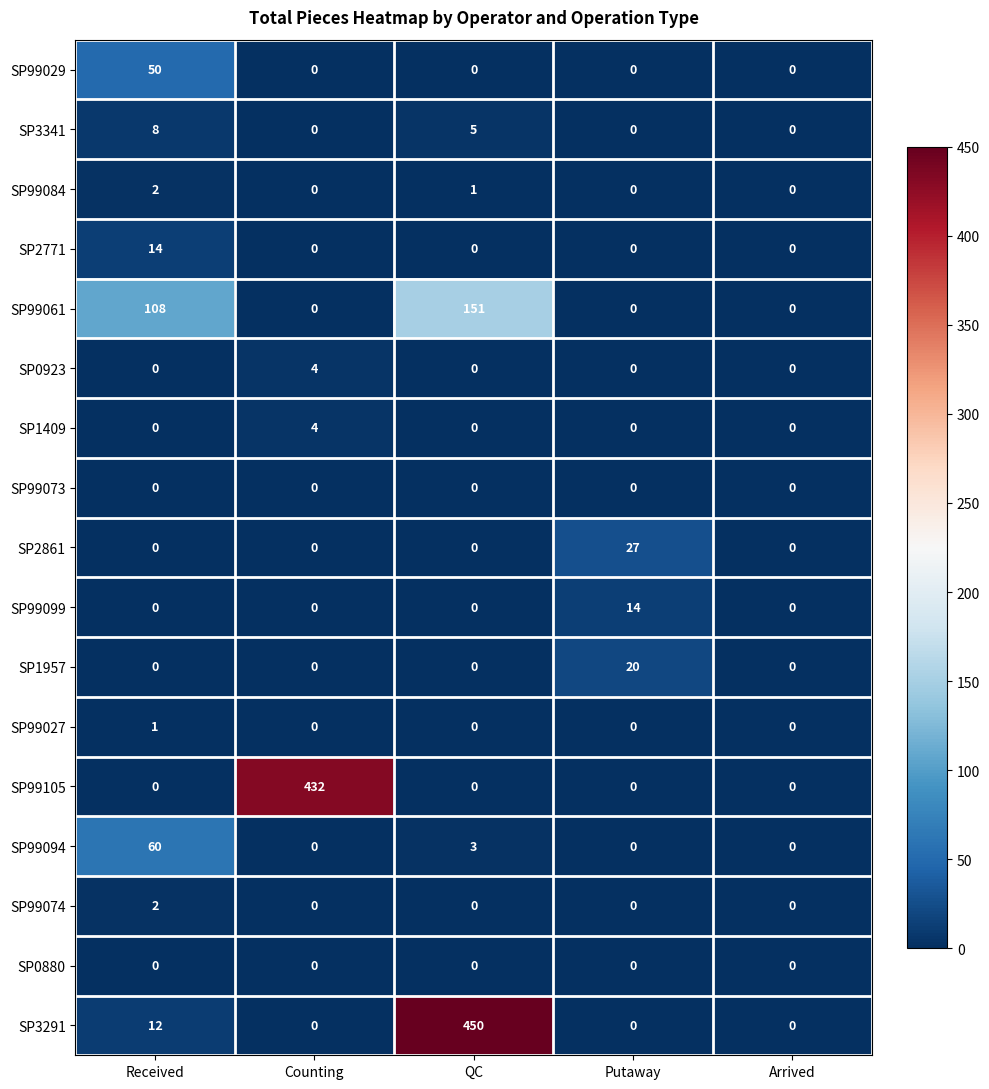

How many distinct data groups are displayed?

17